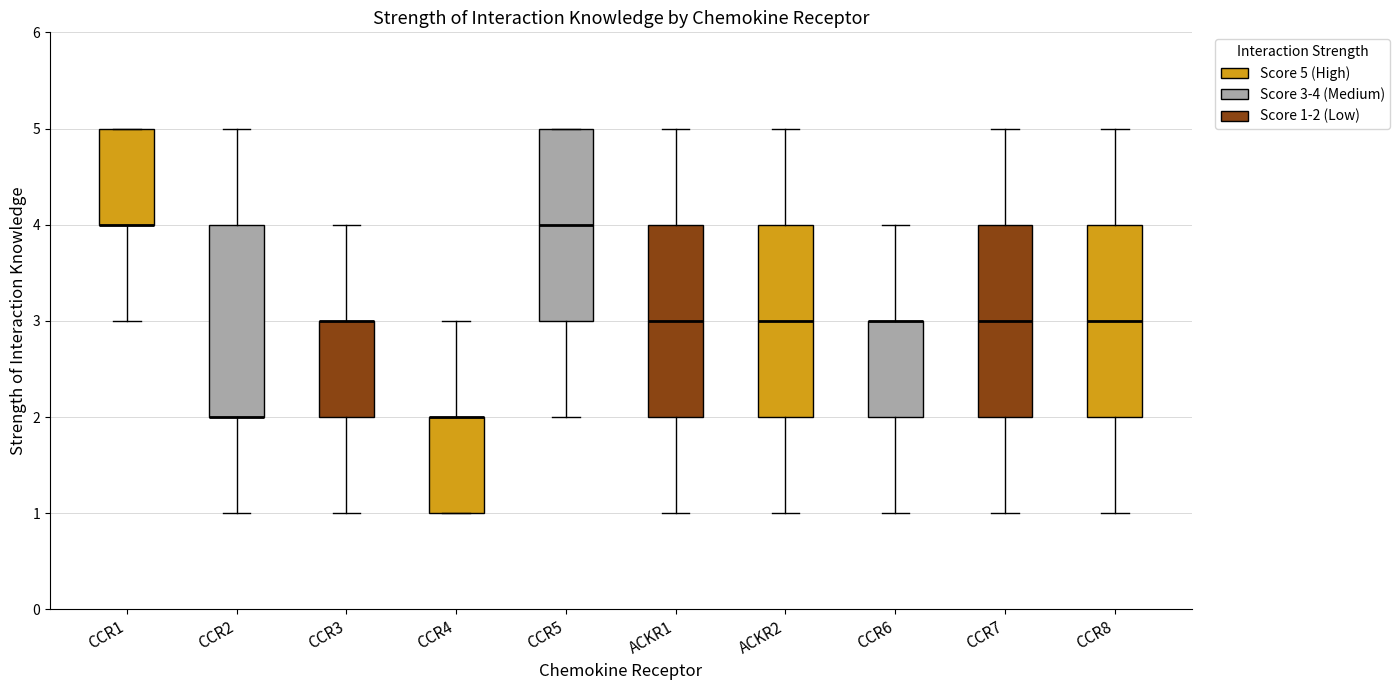

Where does the upper whisker of the box for CCR6 end on the y-axis? The values are not printed on the chart, so give them approximately, as read against the axis.

4